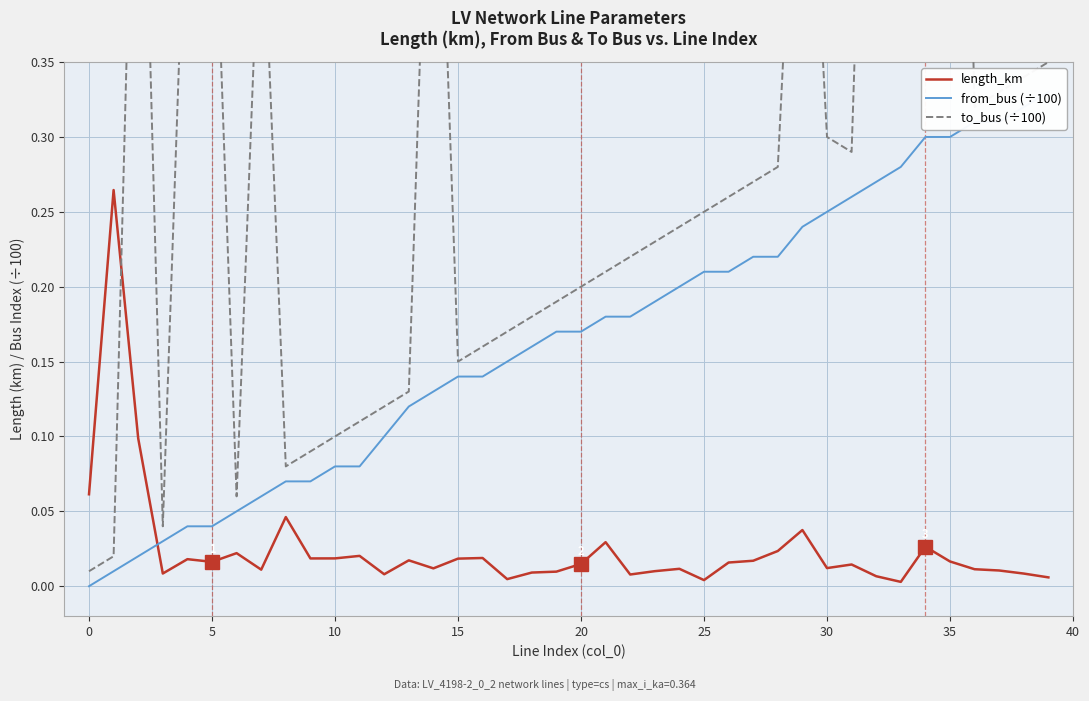

List the series in order of their peak value, lowest first.

length_km, from_bus (÷100), to_bus (÷100)